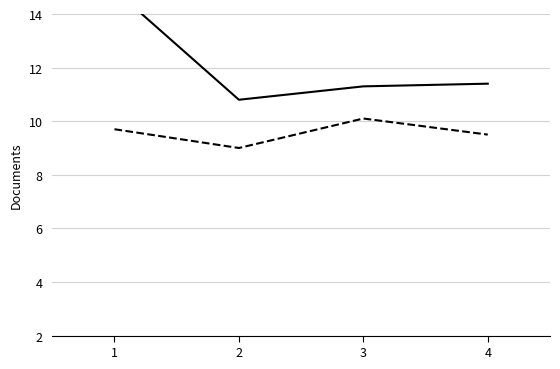

Where is the first local minimum for Avg Shots_A?

2